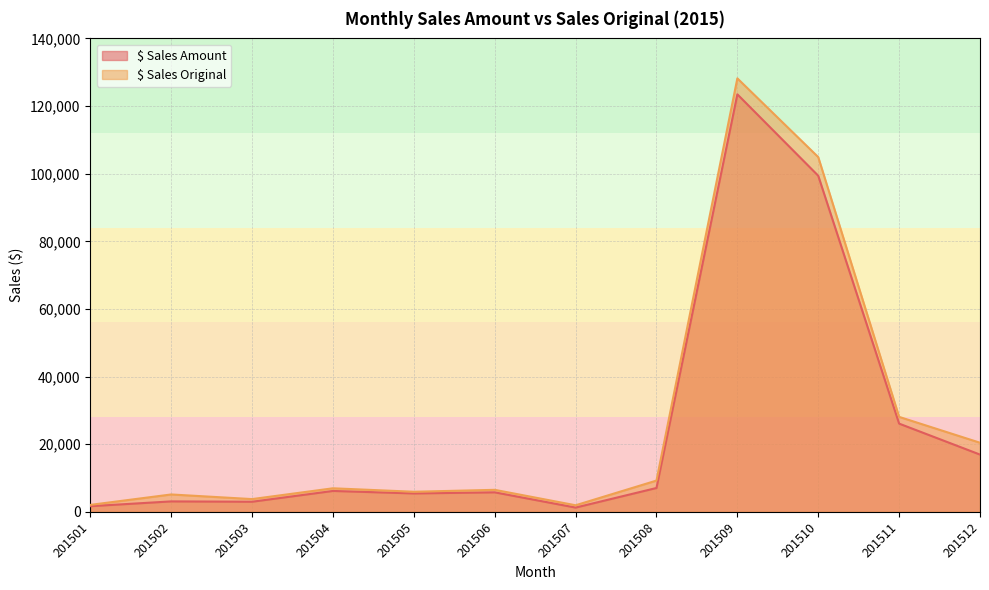

At which label does $ Sales Original first exceed 6962?

201504